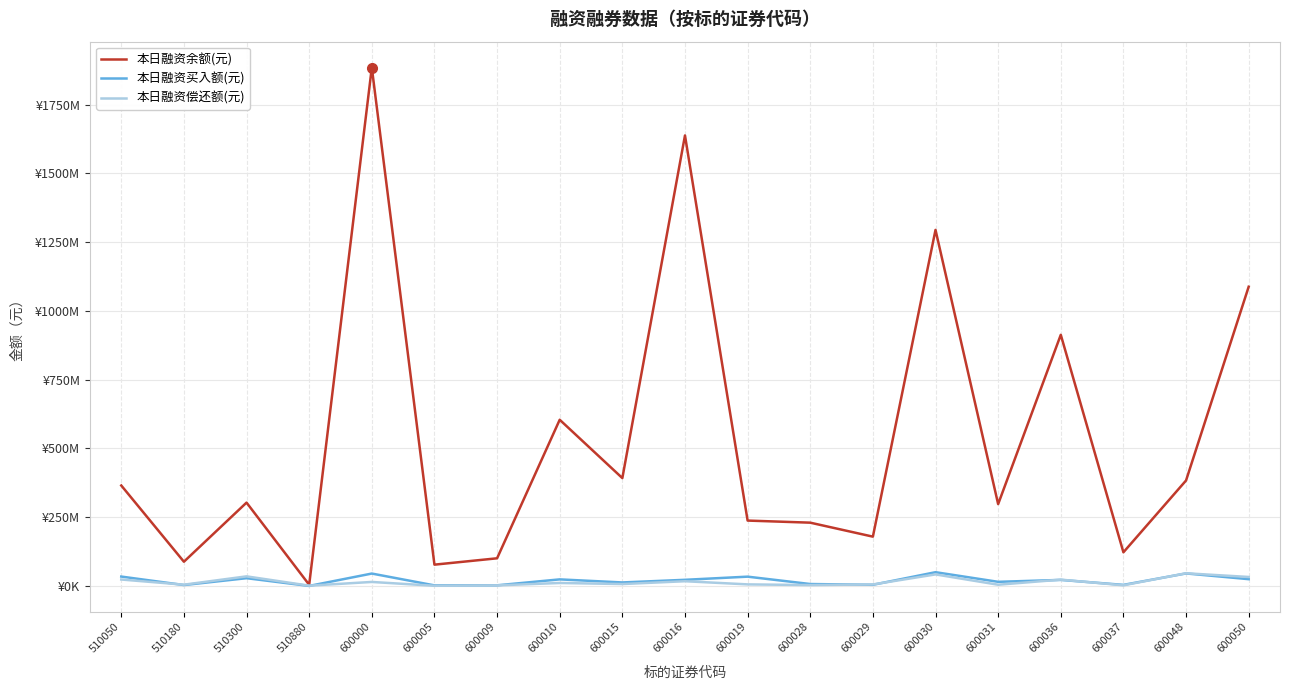

Rank the series by their maximum value, from lowest to highest.

本日融资偿还额(元), 本日融资买入额(元), 本日融资余额(元)